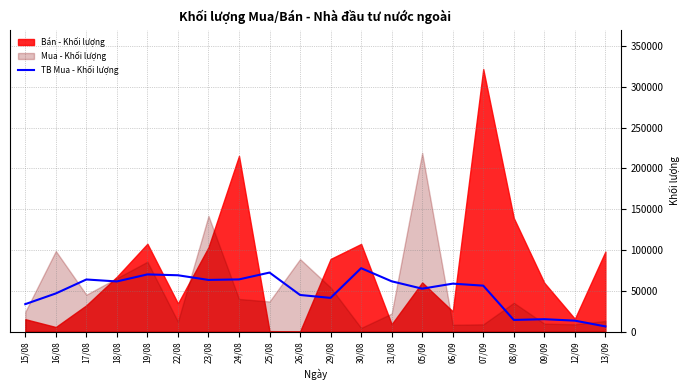

What is the average value?

49325